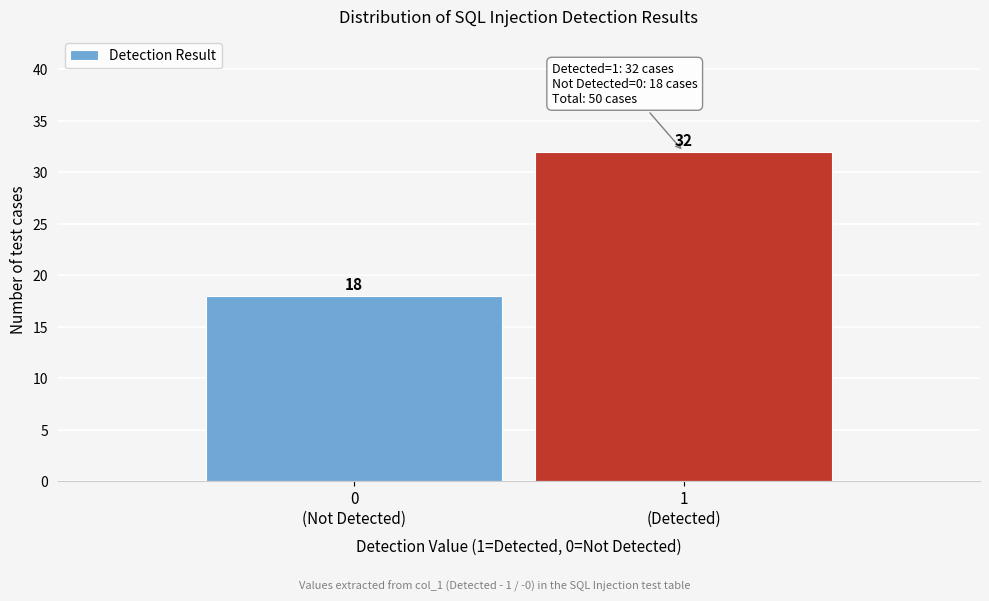

Reading left to right, extract all data points from this chart.

18	32